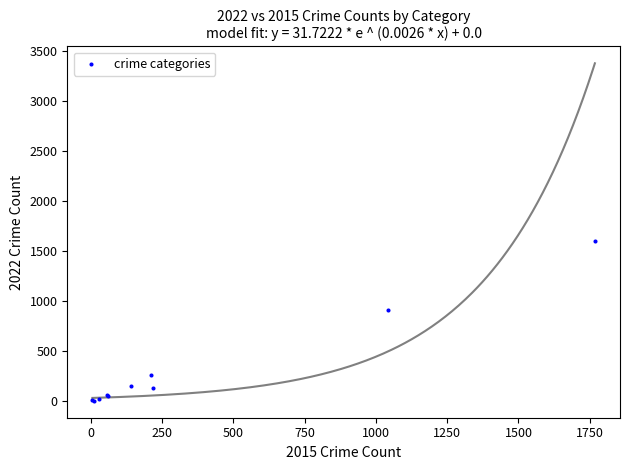

What Y value in the scatter plot is closest to 802?

913